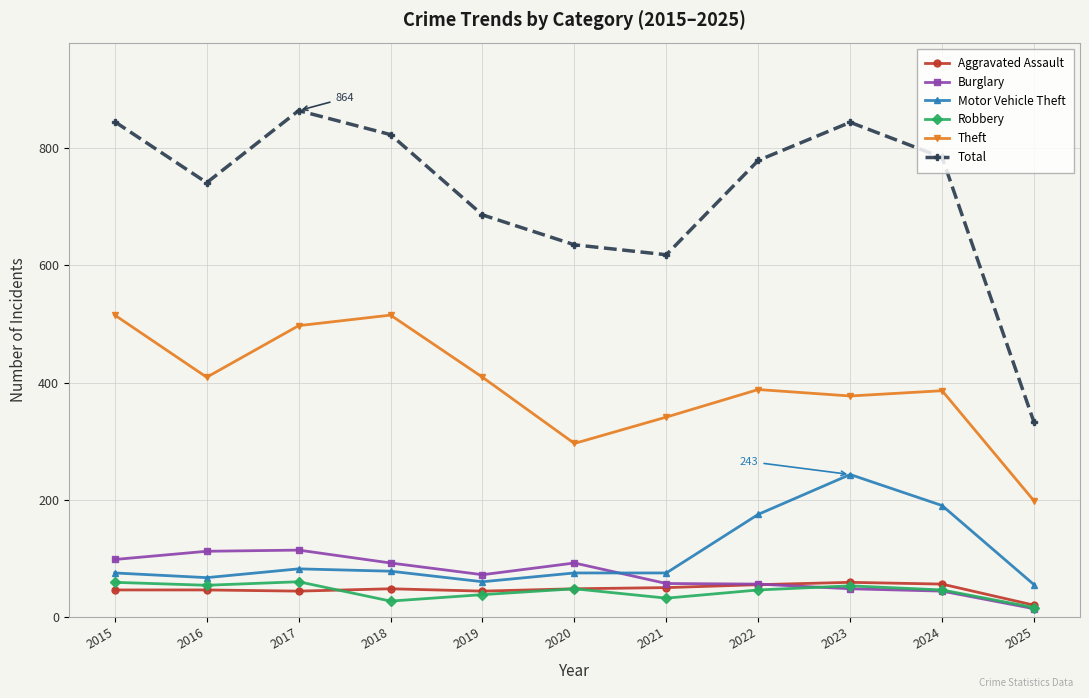

In Burglary, how many points are higher than both neighbors (excluding endpoints)?

2